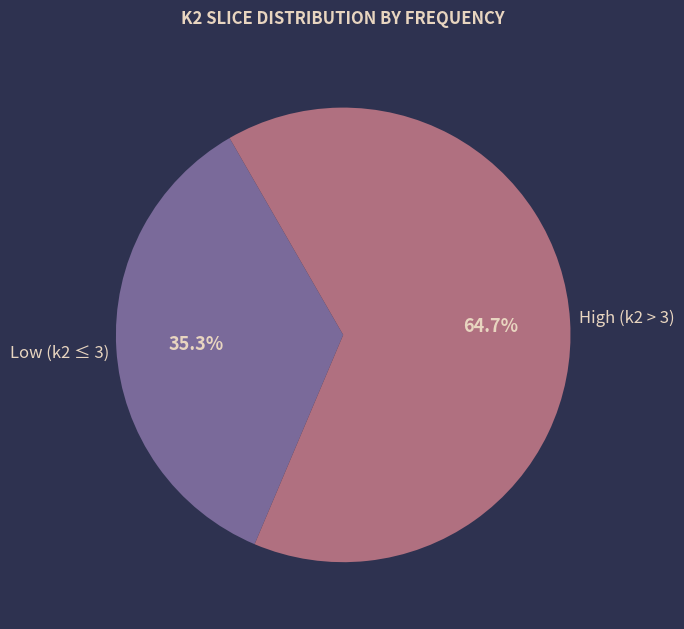

To the nearest percent, what is the difference between the largest and smallest slice percentages?

29%